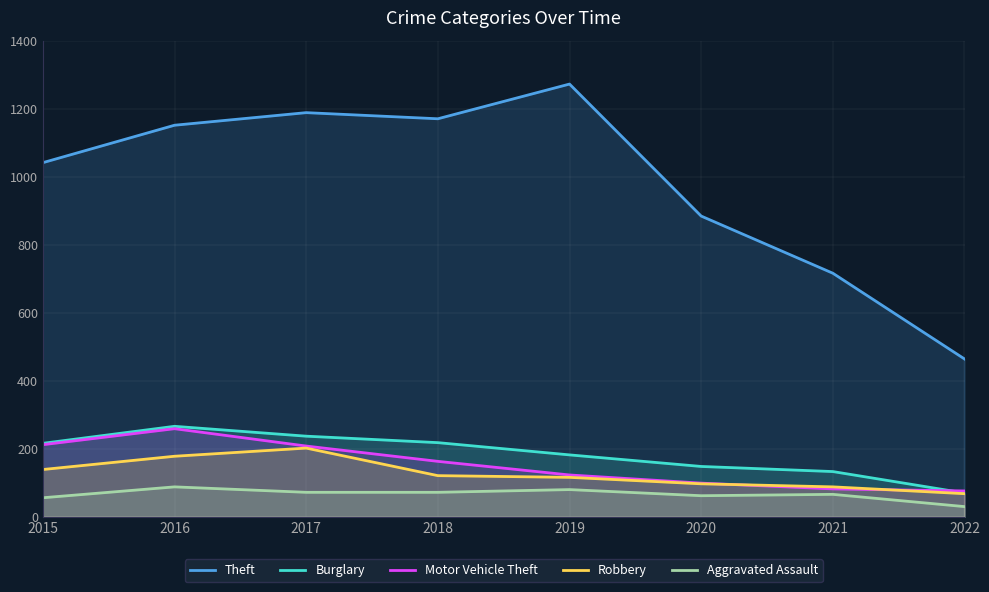

True or false: Aggravated Assault and Theft cross at least once.

False